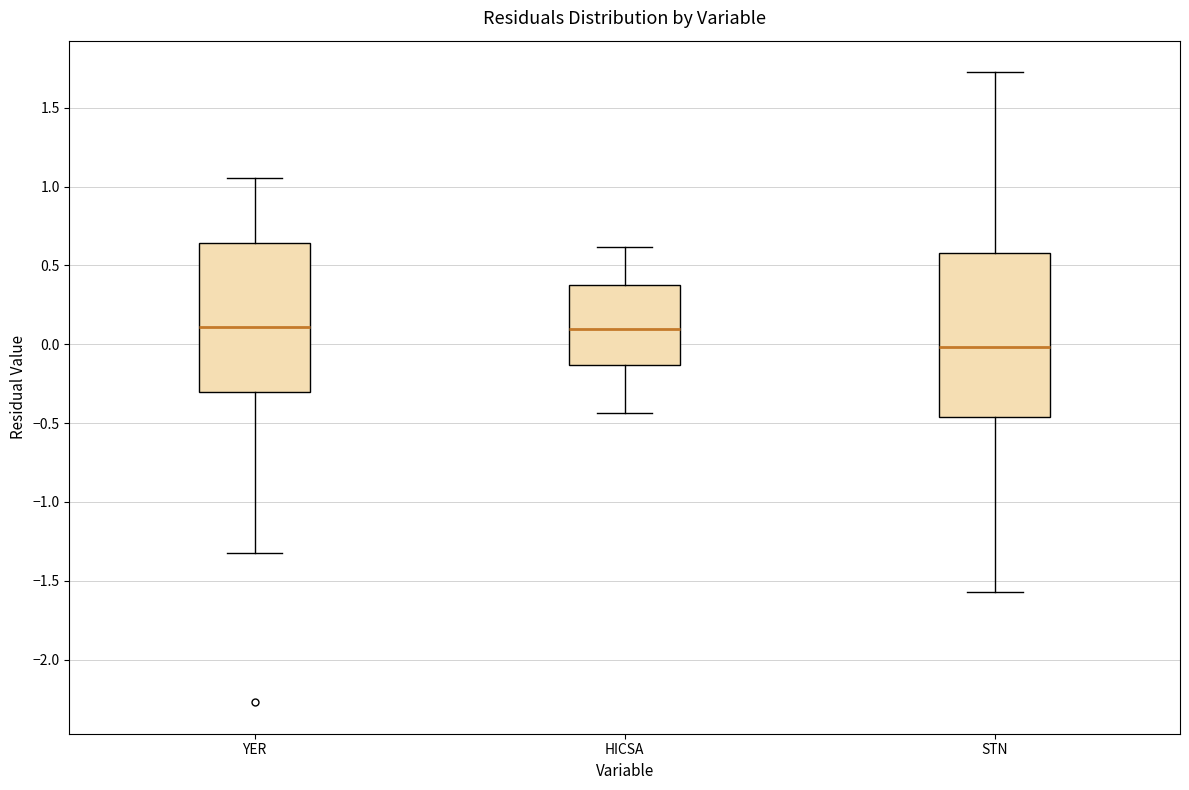

Where does the median line of the box for HICSA sit on the y-axis? The values are not printed on the chart, so give them approximately, as read against the axis.

0.10